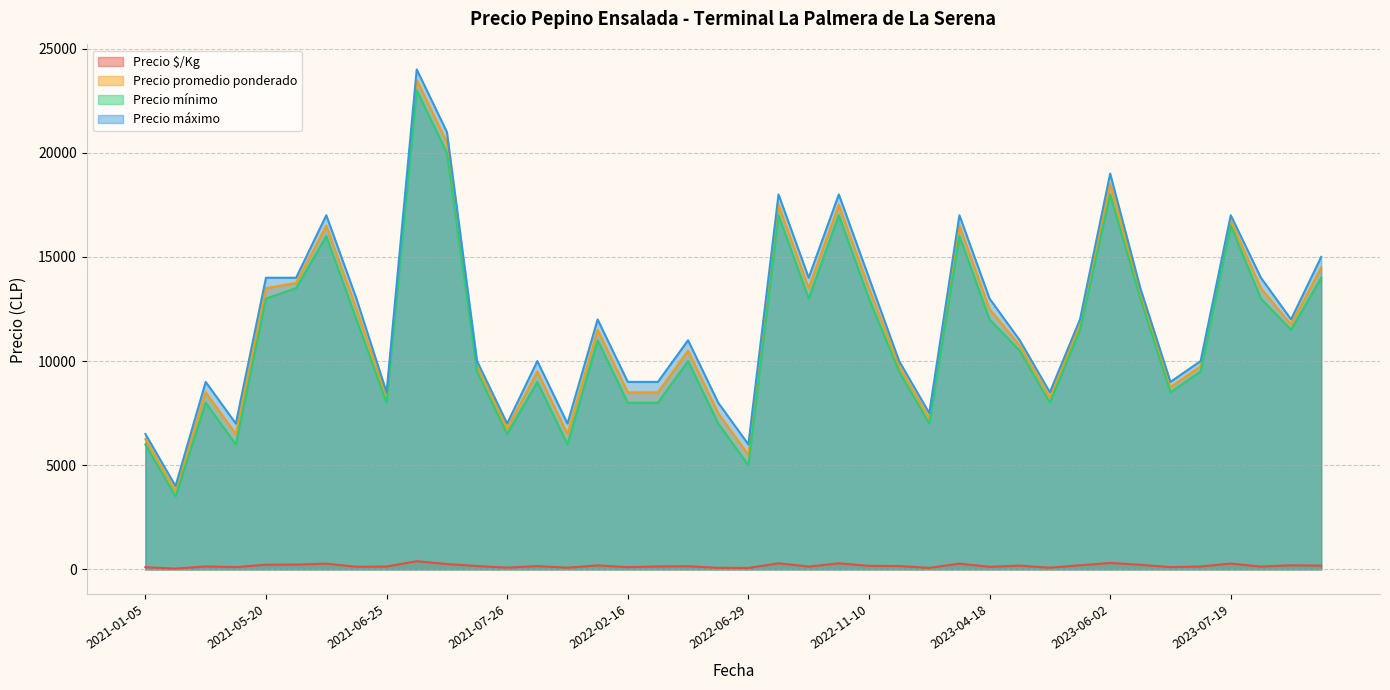

At which category is the sum across all series the highest?

2021-07-13